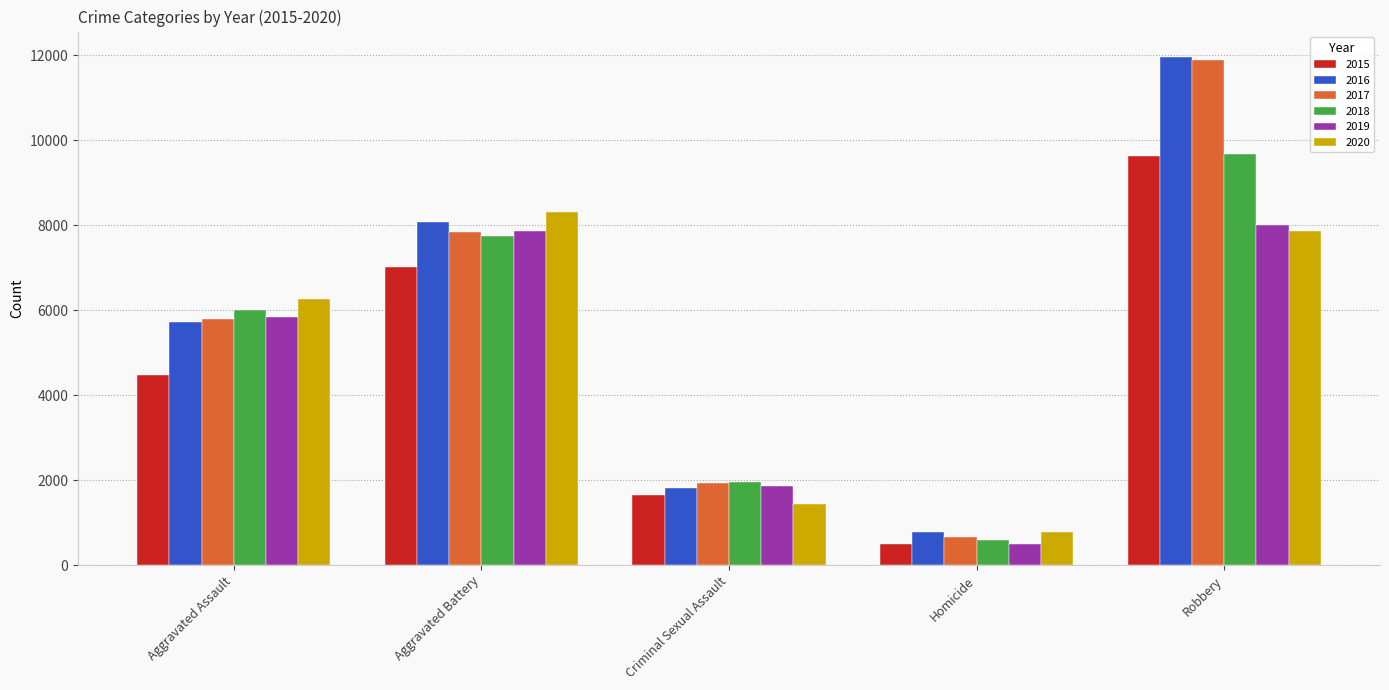

Reading left to right, transcribe all the data shown in this chart.

2015: 4480	7018	1656	496	9638
2016: 5712	8085	1808	786	11960
2017: 5793	7845	1930	672	11880
2018: 6001	7735	1964	589	9679
2019: 5840	7857	1862	498	7994
2020: 6263	8319	1440	785	7855